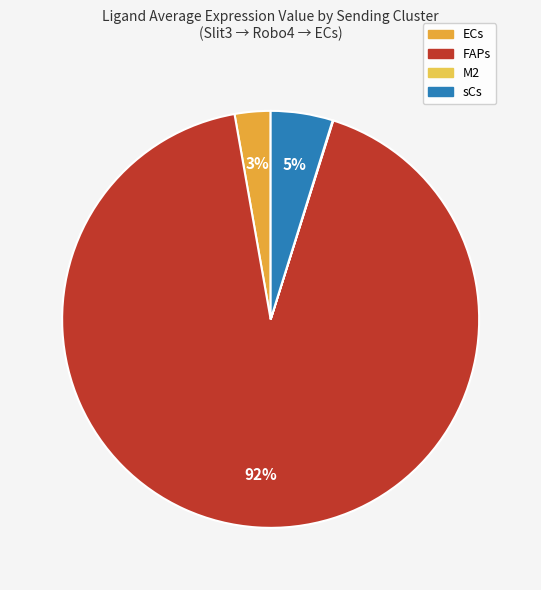

To the nearest percent, what percentage of the pie is sCs?

5%